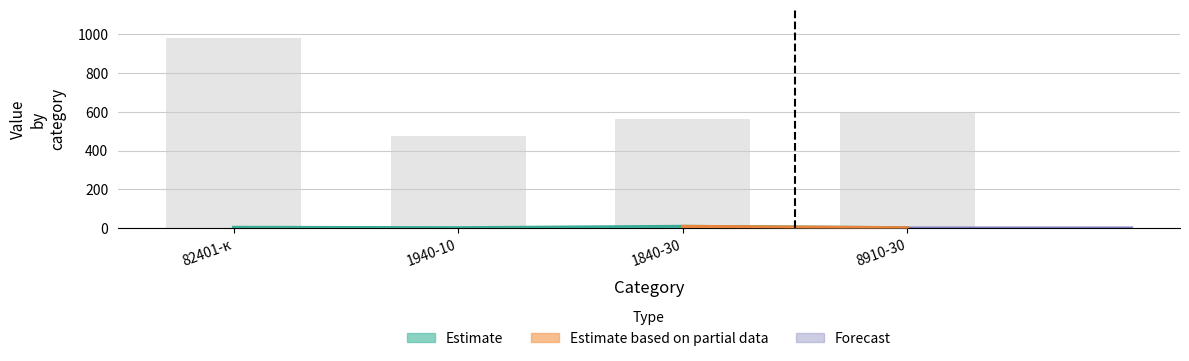

How many data points are above 3?

1